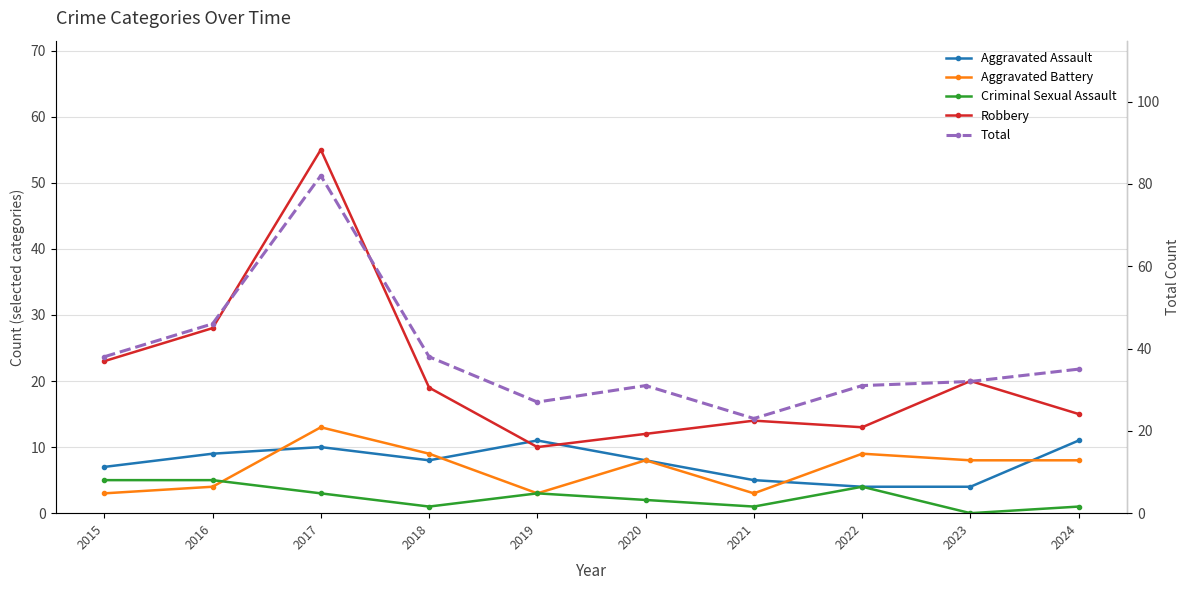

Is the value of Criminal Sexual Assault at 2016 greater than the value of Aggravated Assault at 2016?

No